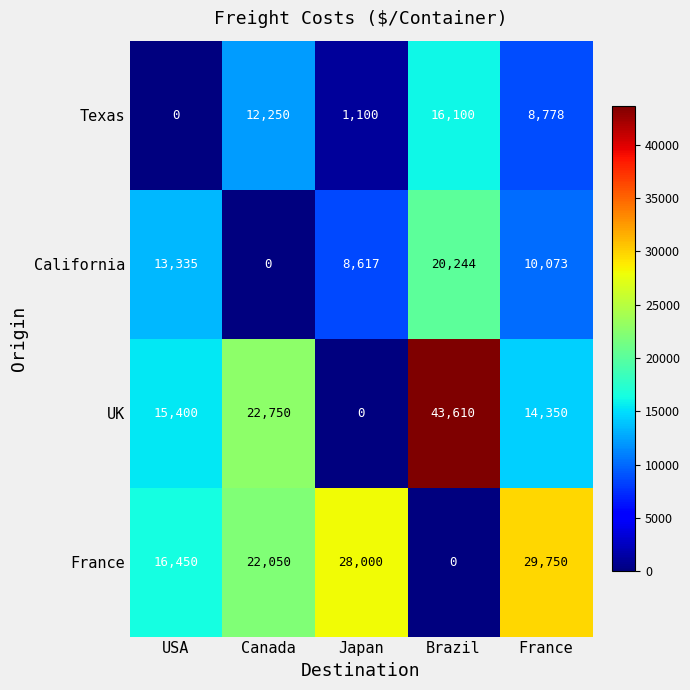

What is the average value of the California series?

10454